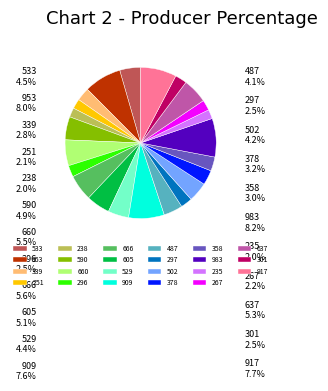

Do 502 and 953 together represent more than half of the pie?

No